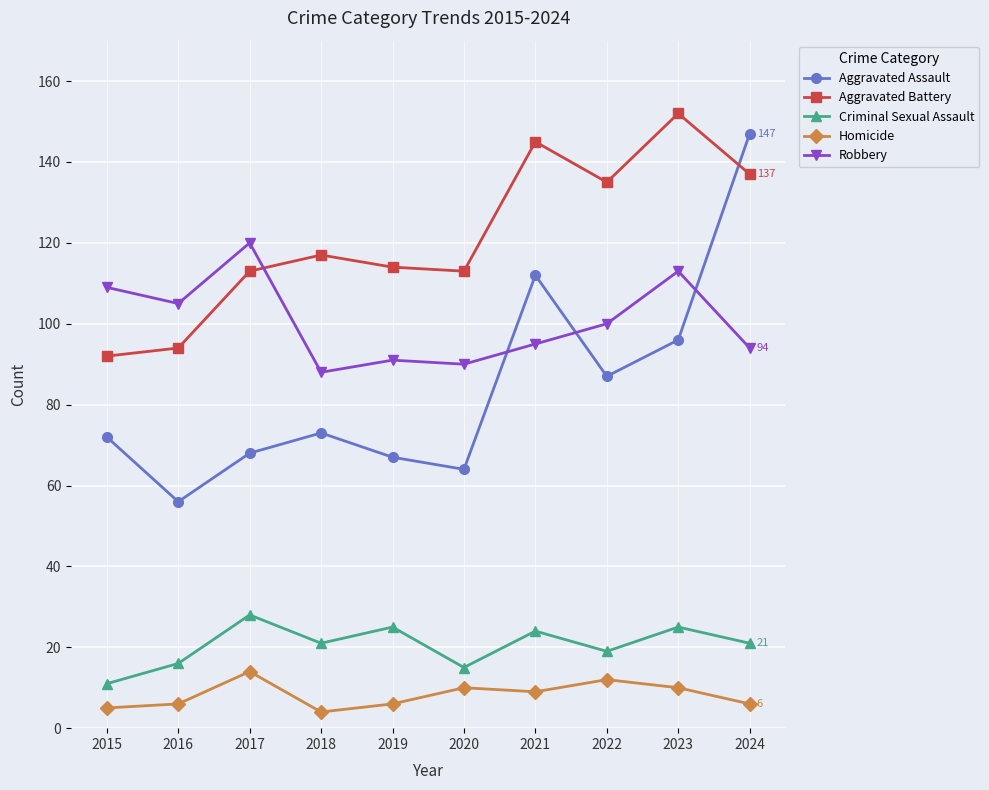

How many times do Aggravated Battery and Robbery cross each other?

1